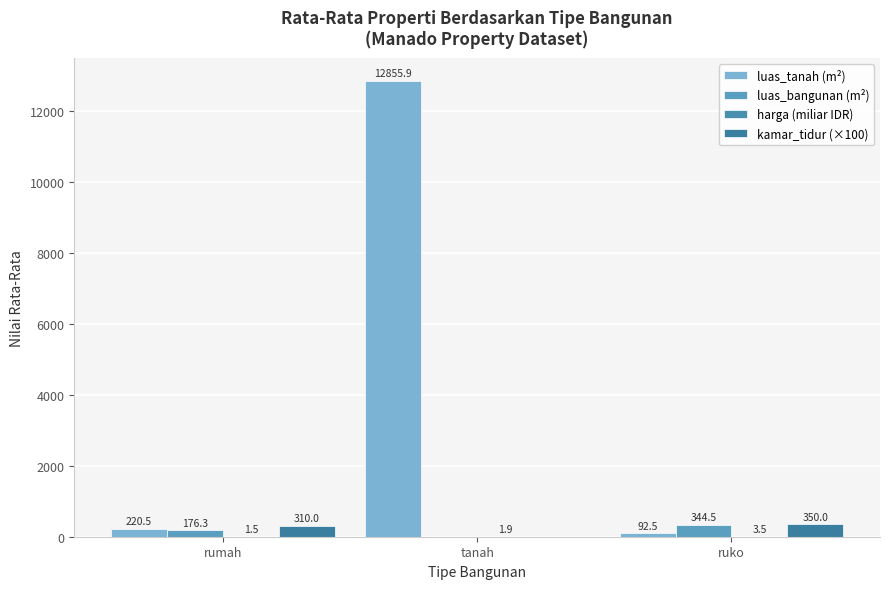

Reading right to left, list all the values displayed in this chart.

luas_tanah (m²): 92.5	12855.9	220.5
luas_bangunan (m²): 344.5	0.0	176.3
harga (miliar IDR): 3.5	1.9	1.5
kamar_tidur (×100): 350.0	0.0	310.0